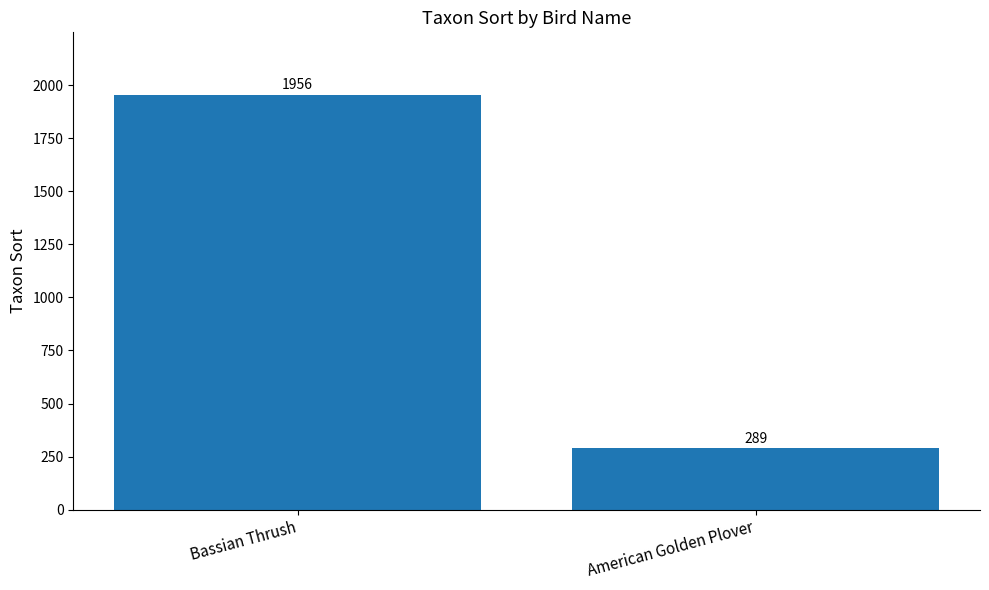

What is the sum of the values at American Golden Plover and Bassian Thrush?

2245